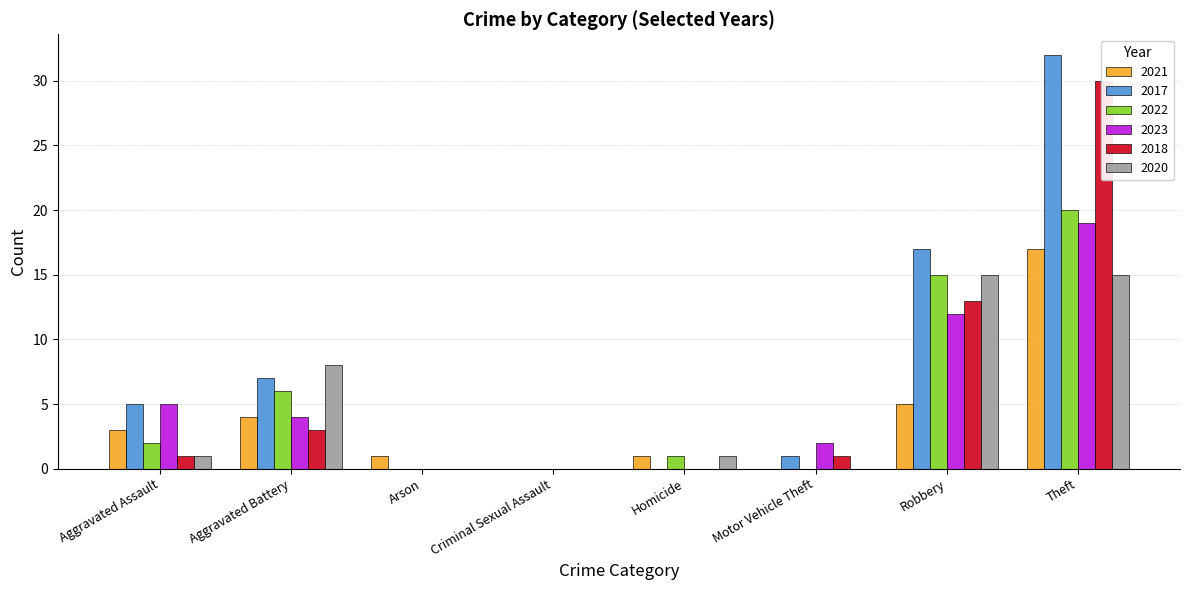

What are all the series names shown in the legend?

2021, 2017, 2022, 2023, 2018, 2020